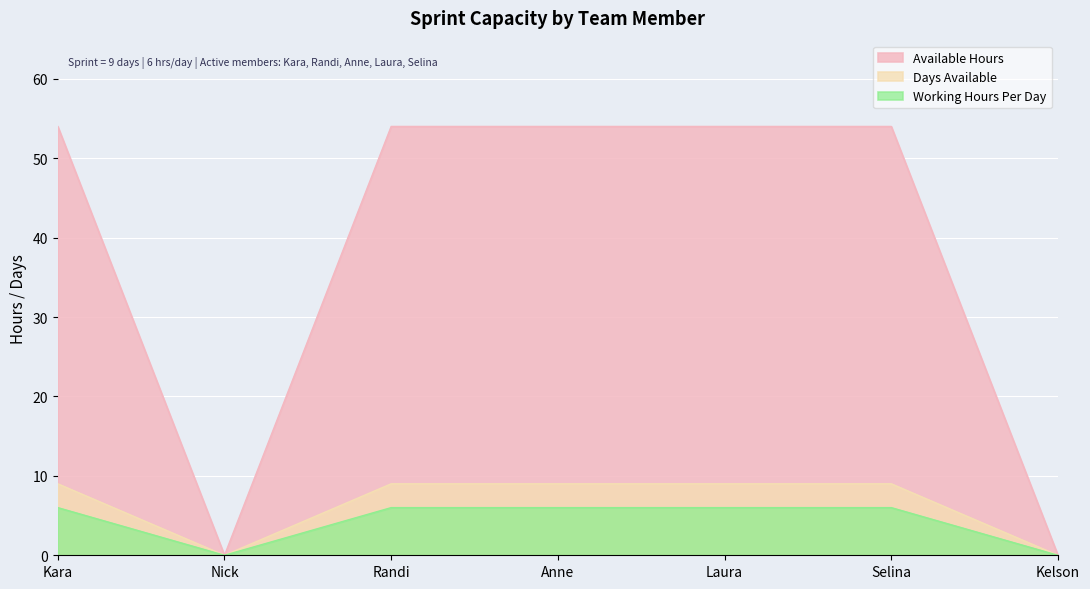

At which category does the chart reach its peak across all series?

Kara